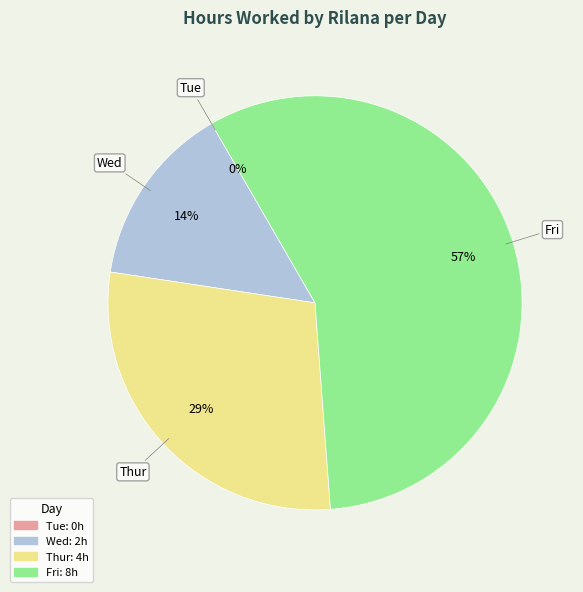

To the nearest percent, what portion does Fri represent?

57%